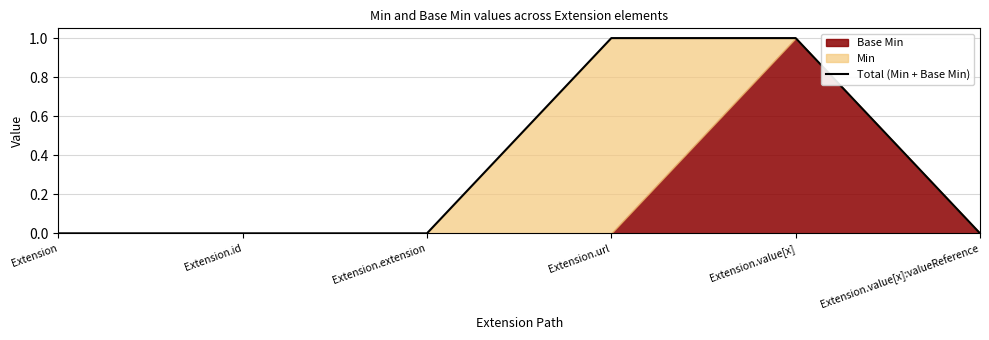

What is the sum of all values?

2